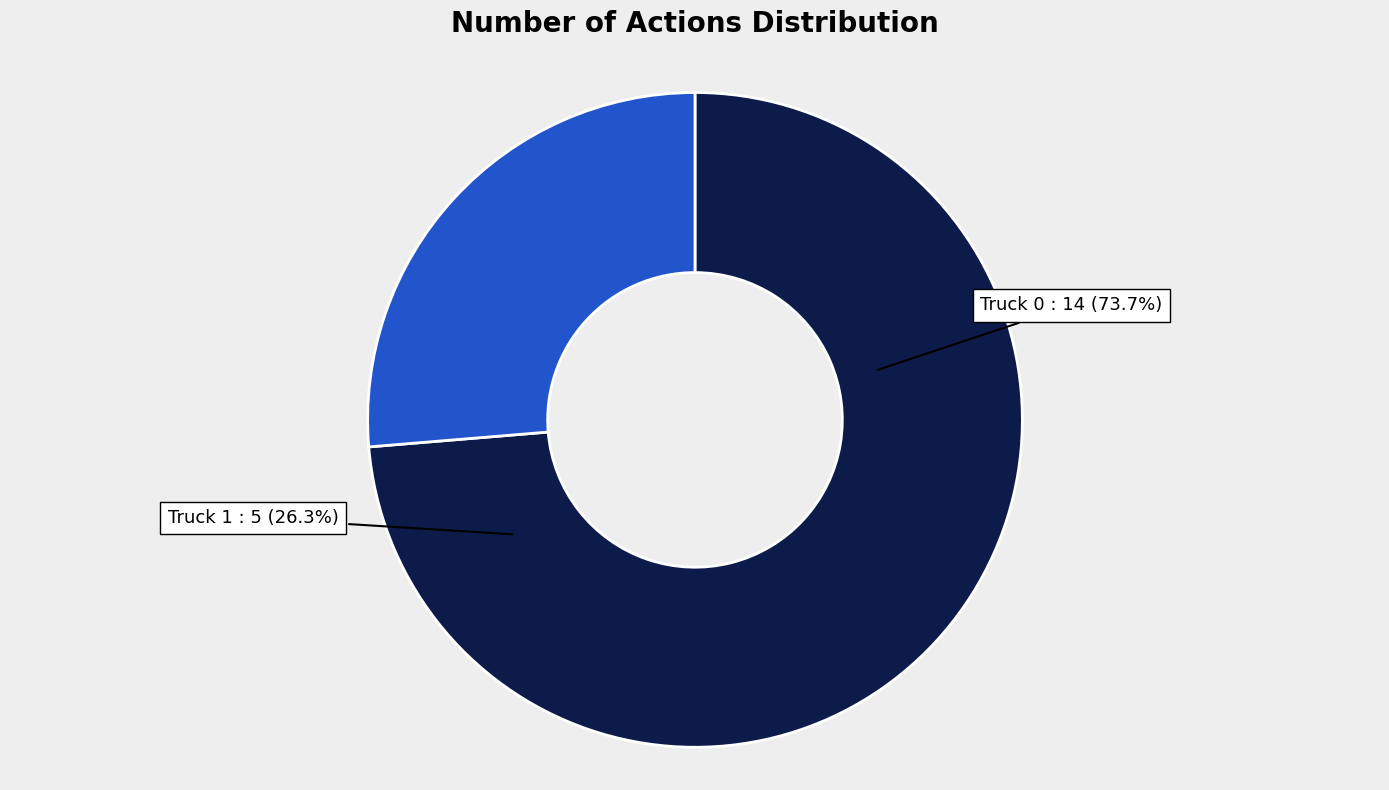

What portion of the pie excludes Truck 0?

26.3%